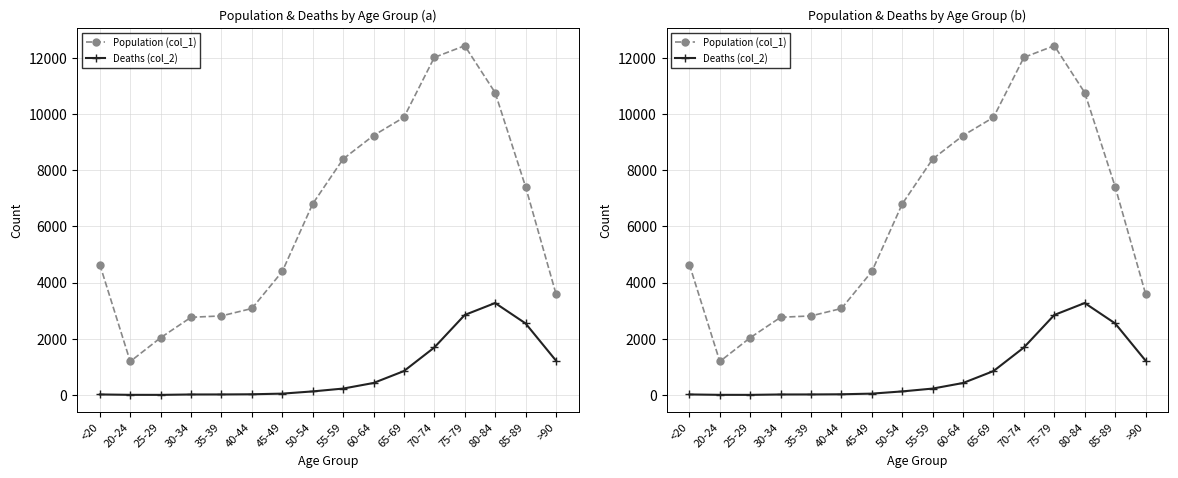

Between 60-64 and 50-54, which is larger?

60-64